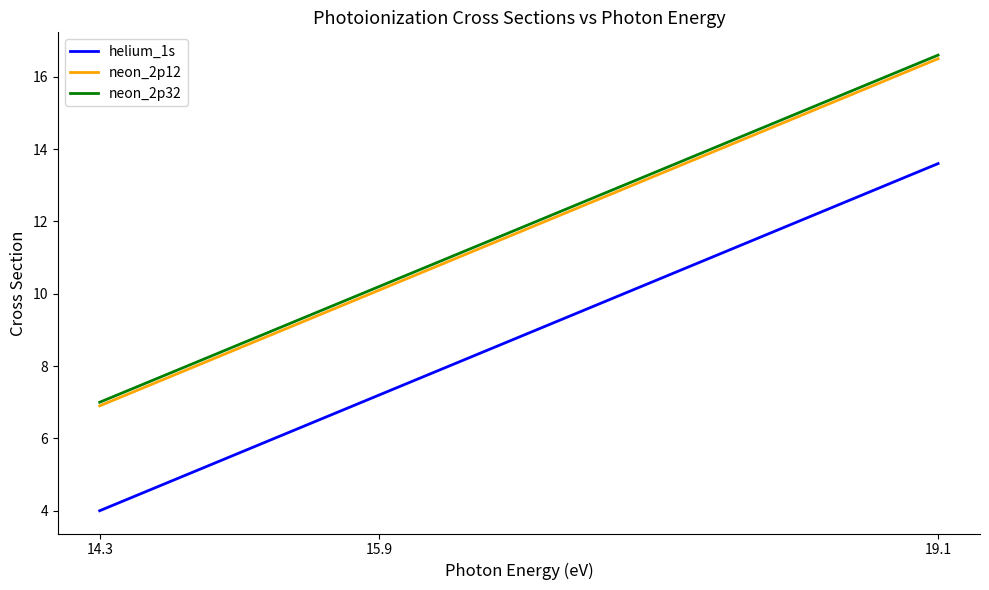

At which category does the chart reach its minimum across all series?

14.3